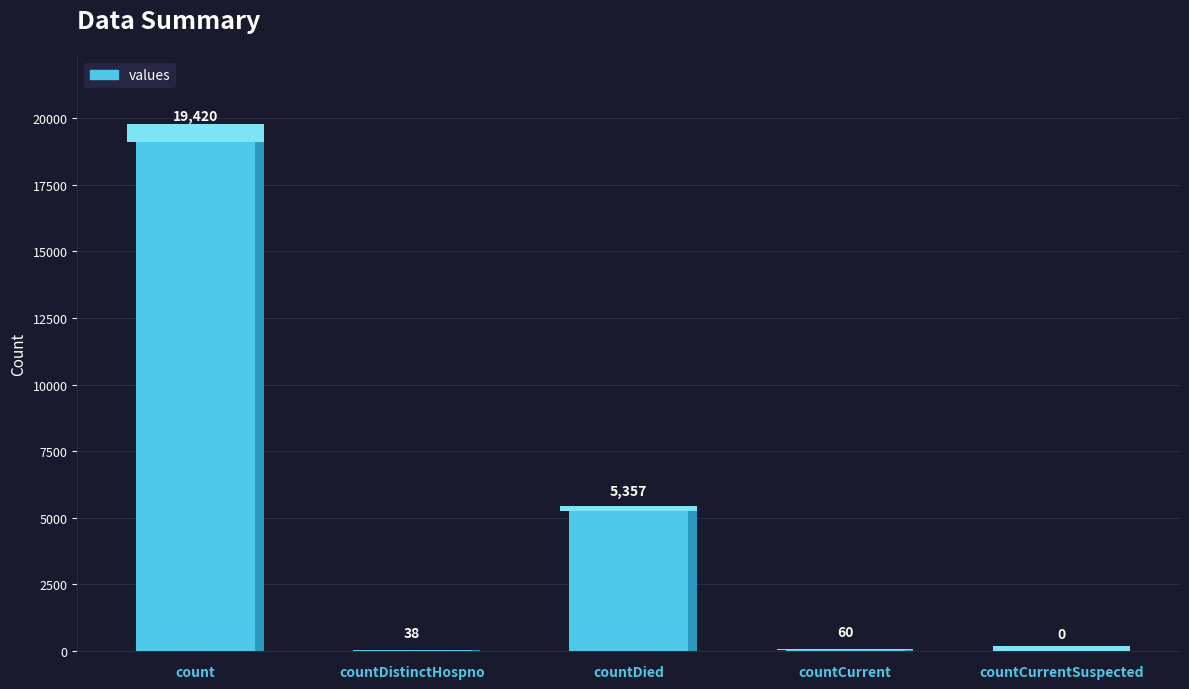

What is the change in value from count to countCurrent?

-19360